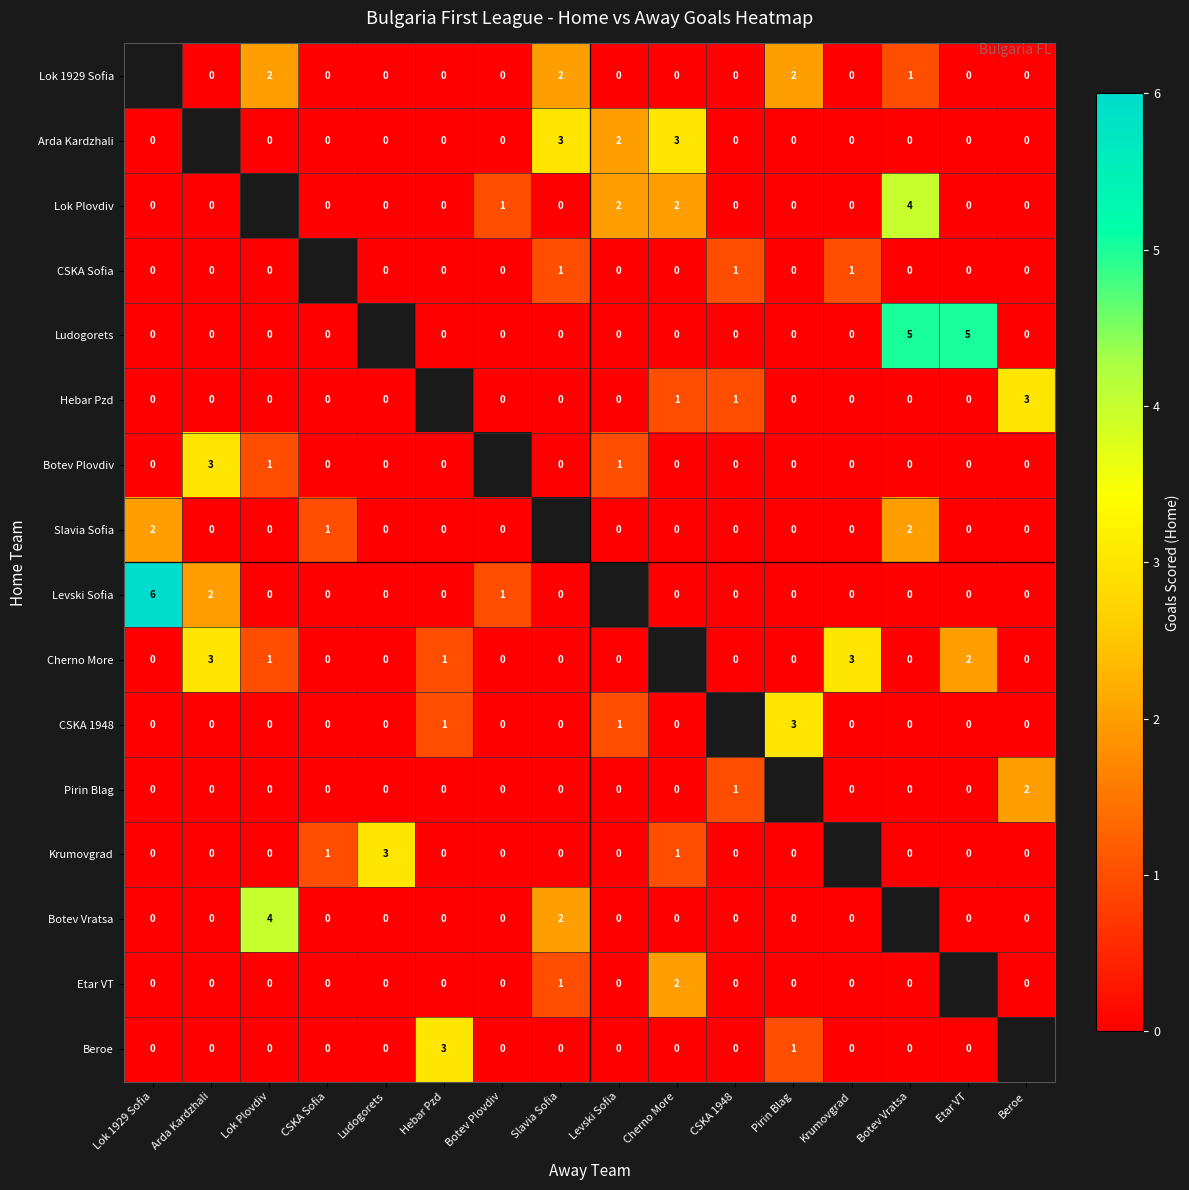

What is the maximum value for Etar VT?

2.0